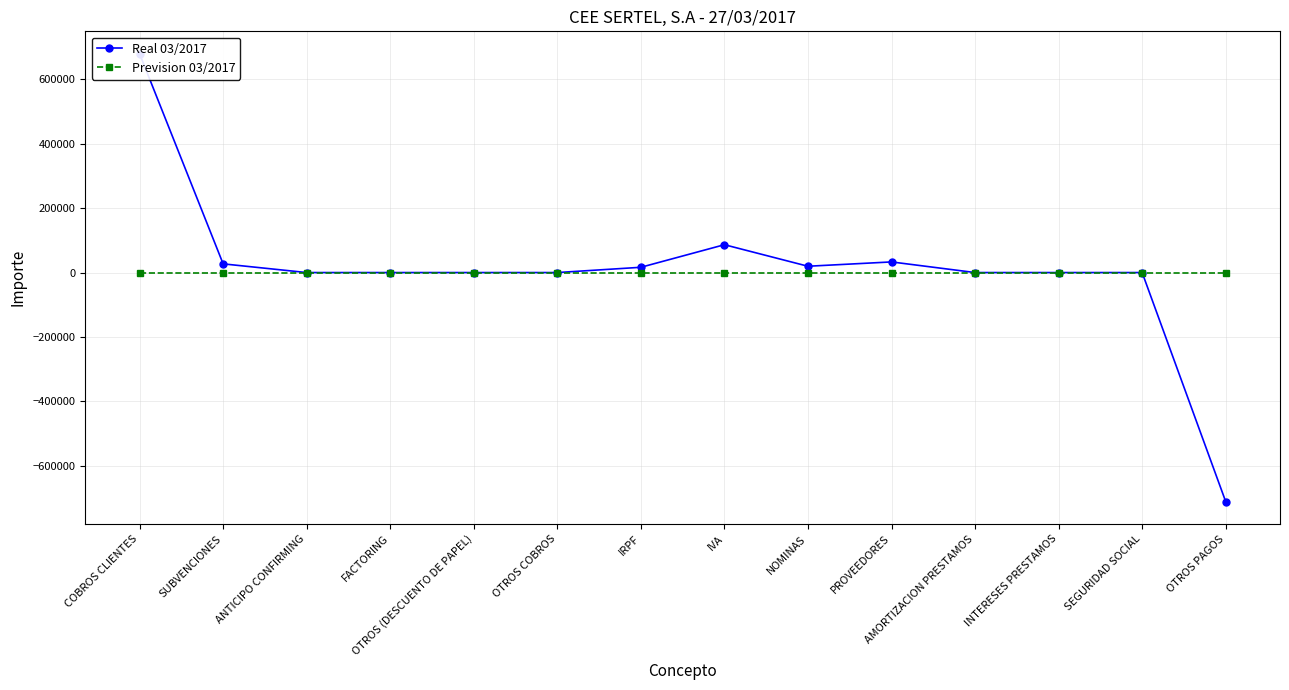

Reading left to right, extract all data points from this chart.

Real 03/2017: COBROS CLIENTES=679881.6	SUBVENCIONES=26995.6	ANTICIPO CONFIRMING=0.0	FACTORING=0.0	OTROS (DESCUENTO DE PAPEL)=0.0	OTROS COBROS=0.0	IRPF=16367.9	IVA=86509.0	NOMINAS=19597.2	PROVEEDORES=33026.8	AMORTIZACION PRESTAMOS=0.0	INTERESES PRESTAMOS=0.0	SEGURIDAD SOCIAL=0.0	OTROS PAGOS=-711501.9
Prevision 03/2017: COBROS CLIENTES=56.0	SUBVENCIONES=56.0	ANTICIPO CONFIRMING=56.0	FACTORING=56.0	OTROS (DESCUENTO DE PAPEL)=56.0	OTROS COBROS=56.0	IRPF=56.0	IVA=56.0	NOMINAS=56.0	PROVEEDORES=56.0	AMORTIZACION PRESTAMOS=56.0	INTERESES PRESTAMOS=56.0	SEGURIDAD SOCIAL=56.0	OTROS PAGOS=56.0